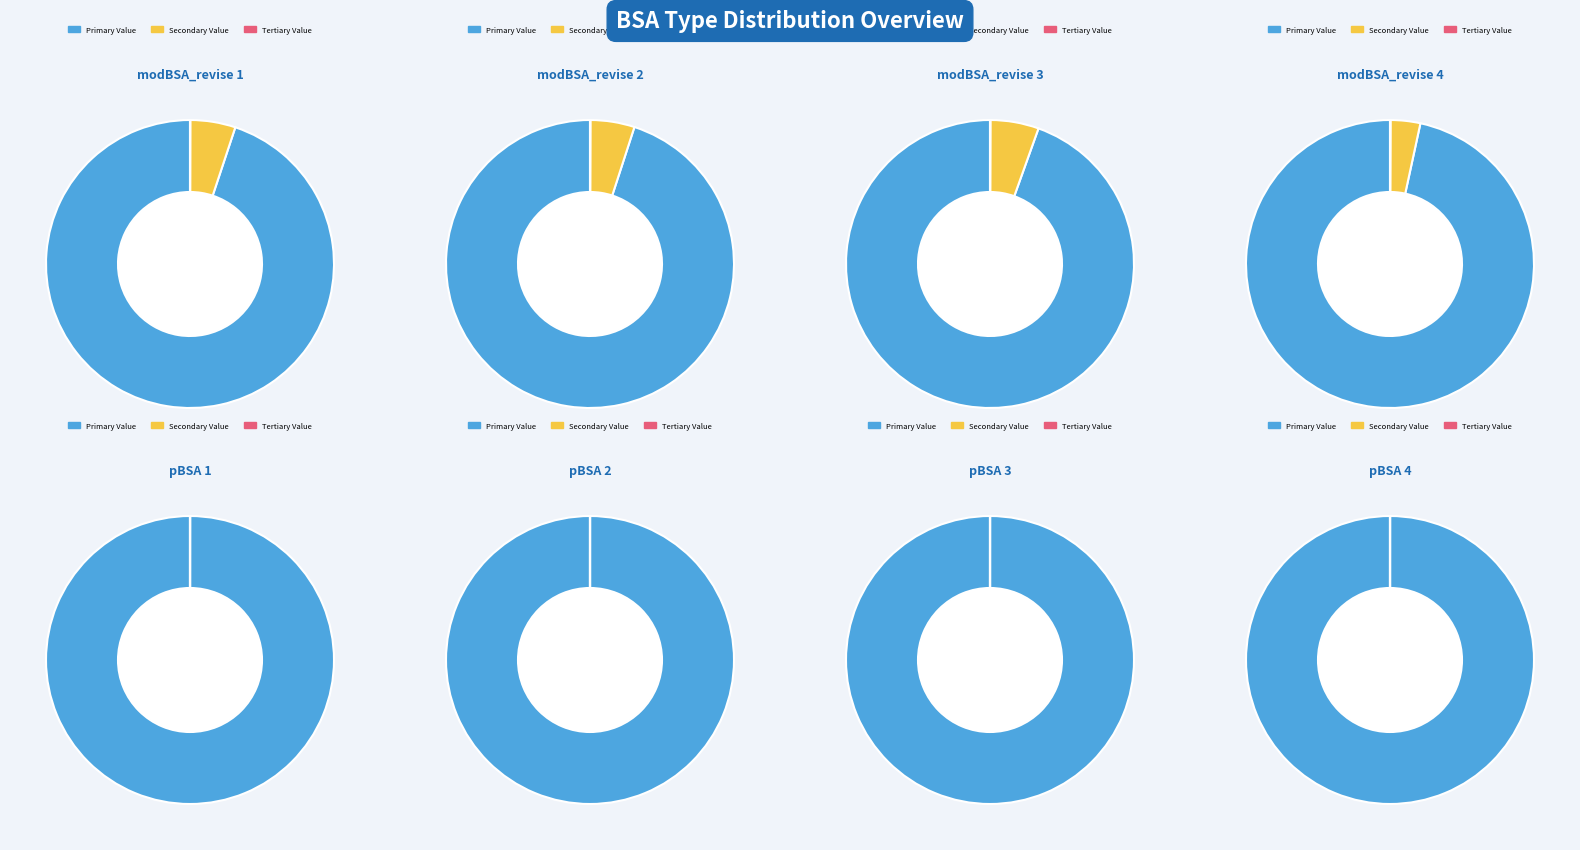

How many slices are in this pie chart?

8